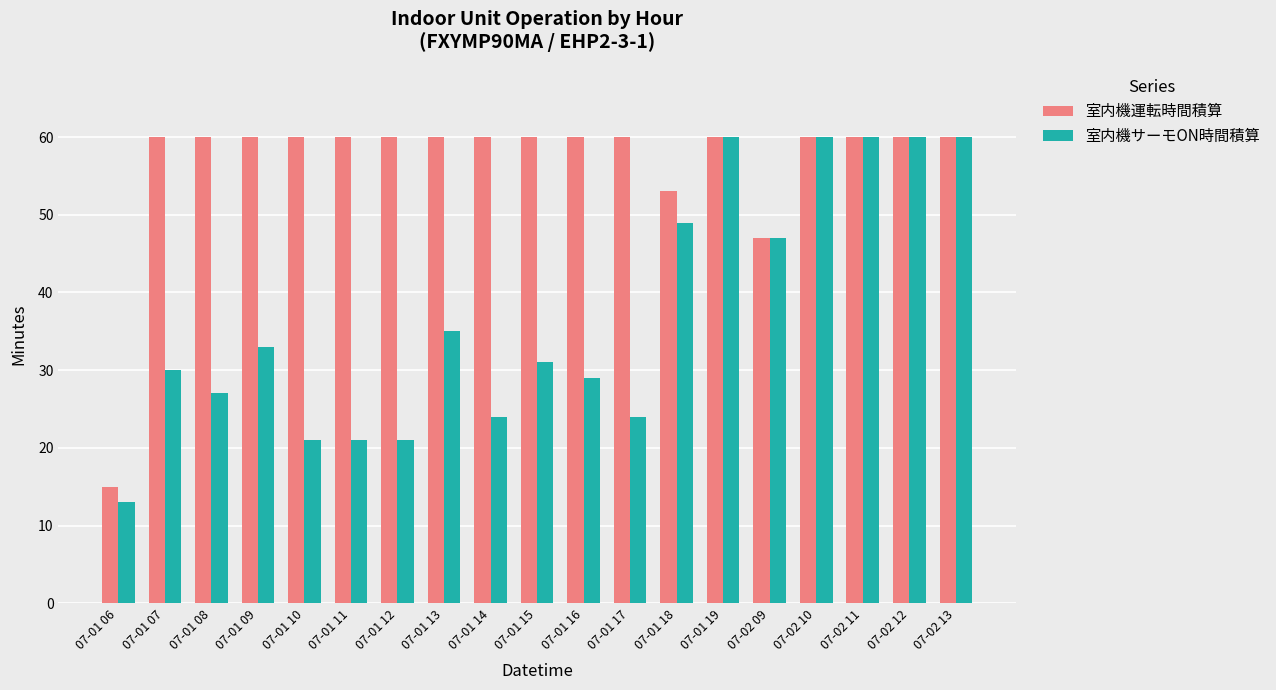

Reading right to left, transcribe all the data shown in this chart.

室内機運転時間積算: 07-02 13=60	07-02 12=60	07-02 11=60	07-02 10=60	07-02 09=47	07-01 19=60	07-01 18=53	07-01 17=60	07-01 16=60	07-01 15=60	07-01 14=60	07-01 13=60	07-01 12=60	07-01 11=60	07-01 10=60	07-01 09=60	07-01 08=60	07-01 07=60	07-01 06=15
室内機サーモON時間積算: 07-02 13=60	07-02 12=60	07-02 11=60	07-02 10=60	07-02 09=47	07-01 19=60	07-01 18=49	07-01 17=24	07-01 16=29	07-01 15=31	07-01 14=24	07-01 13=35	07-01 12=21	07-01 11=21	07-01 10=21	07-01 09=33	07-01 08=27	07-01 07=30	07-01 06=13